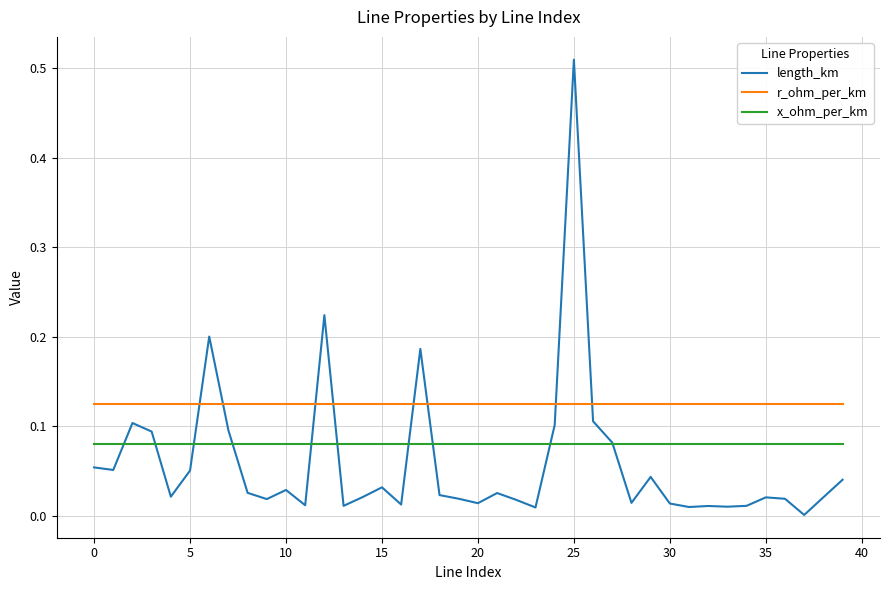

True or false: r_ohm_per_km and x_ohm_per_km cross at least once.

False